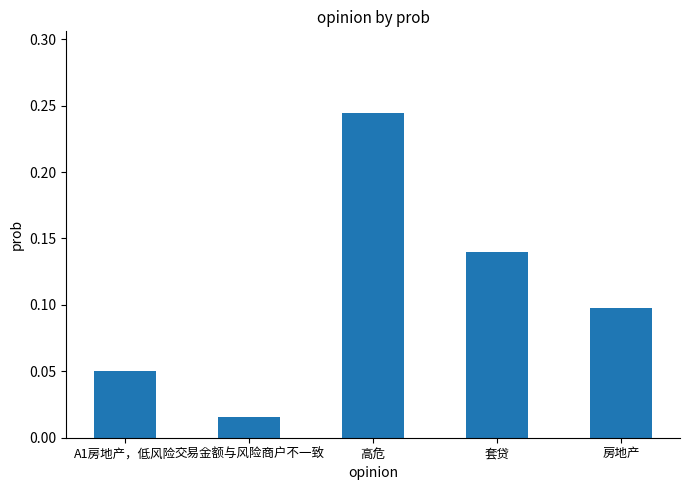

Are the bars grouped side by side (vs. stacked)?

No